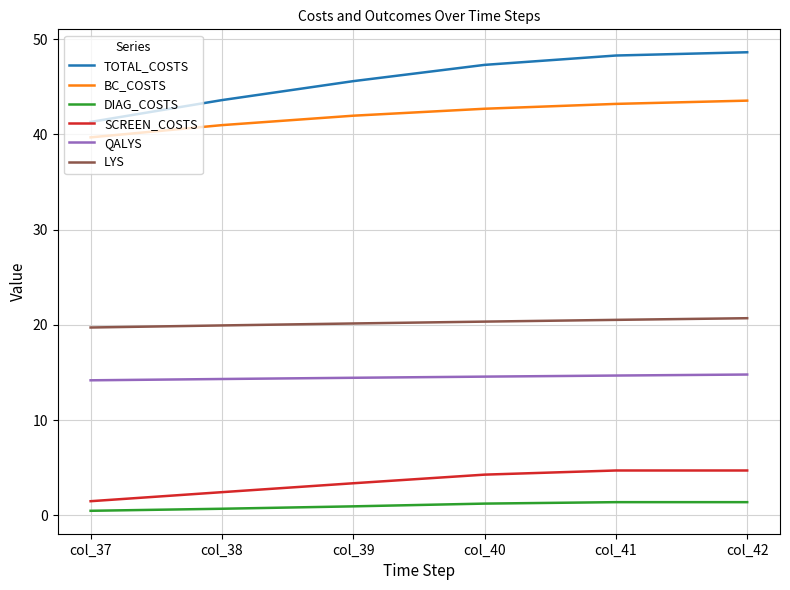

What is the difference between the maximum and minimum values in the TOTAL_COSTS series?

7.3